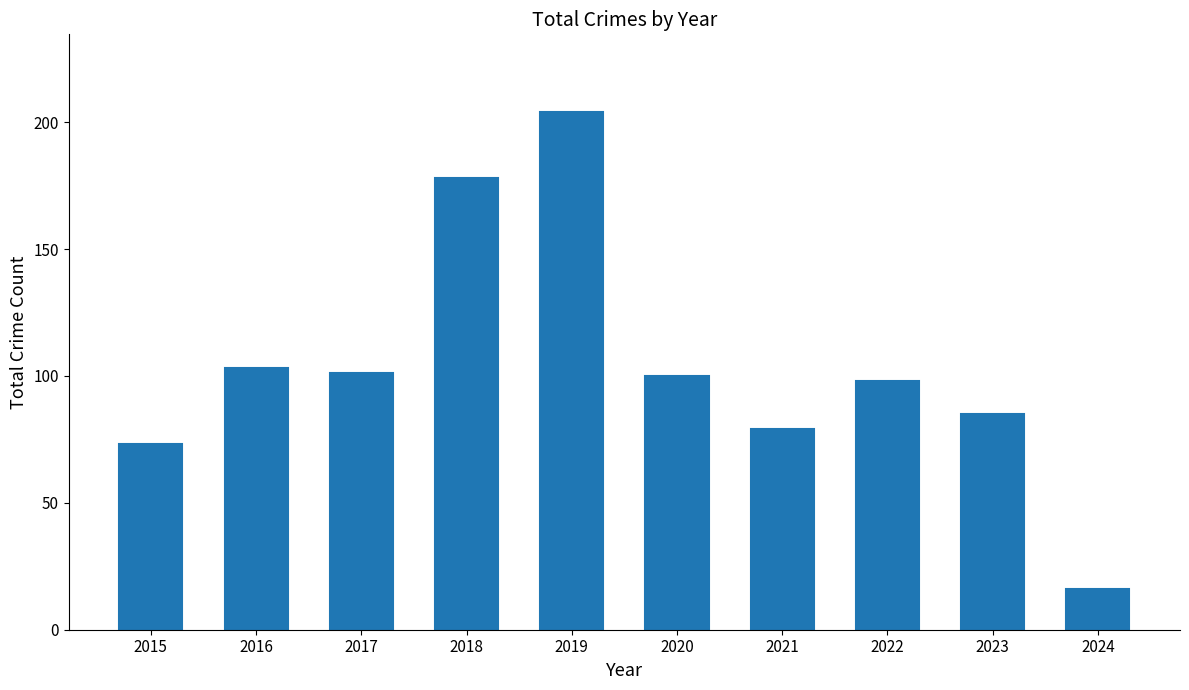

How many bars are there in total?

10